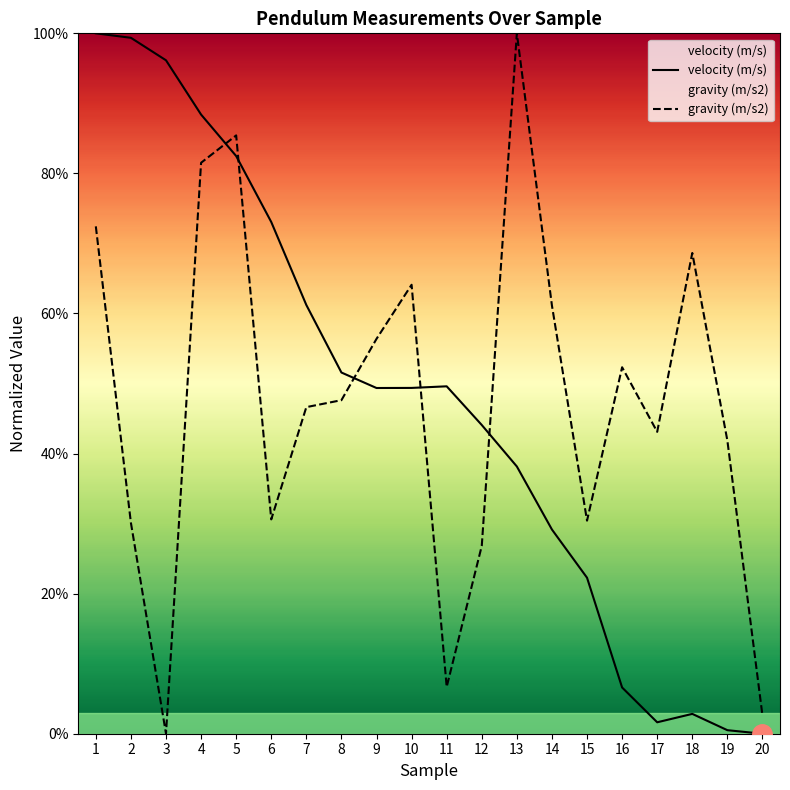

List the labels in order of velocity (m/s) value, smallest first.

20, 19, 17, 18, 16, 15, 14, 13, 12, 9, 10, 11, 8, 7, 6, 5, 4, 3, 2, 1